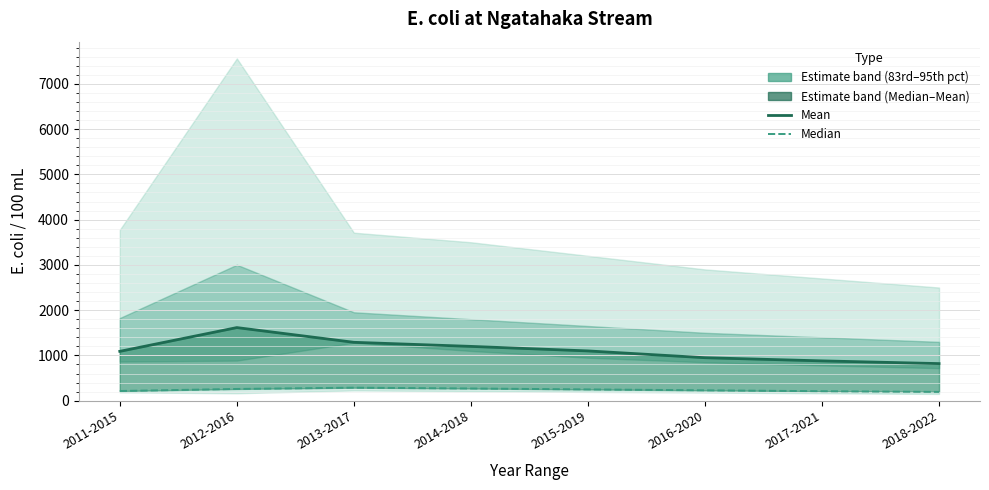

What position from the left is 2018-2022?

8